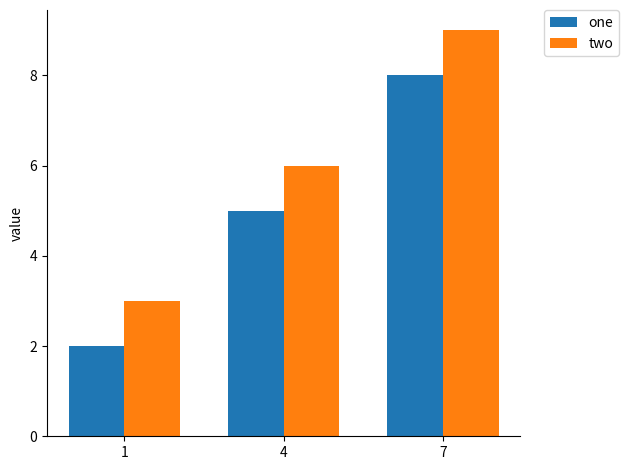

The value of one at 1 is 2. True or false?

True